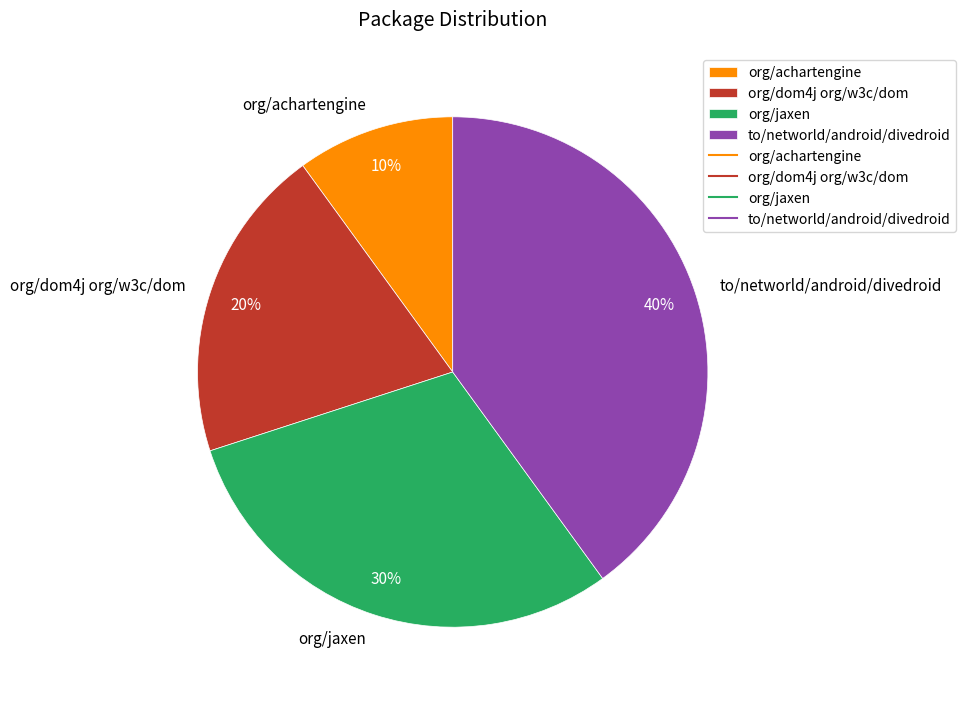

To the nearest percent, what is the difference between the largest and smallest slice percentages?

30%